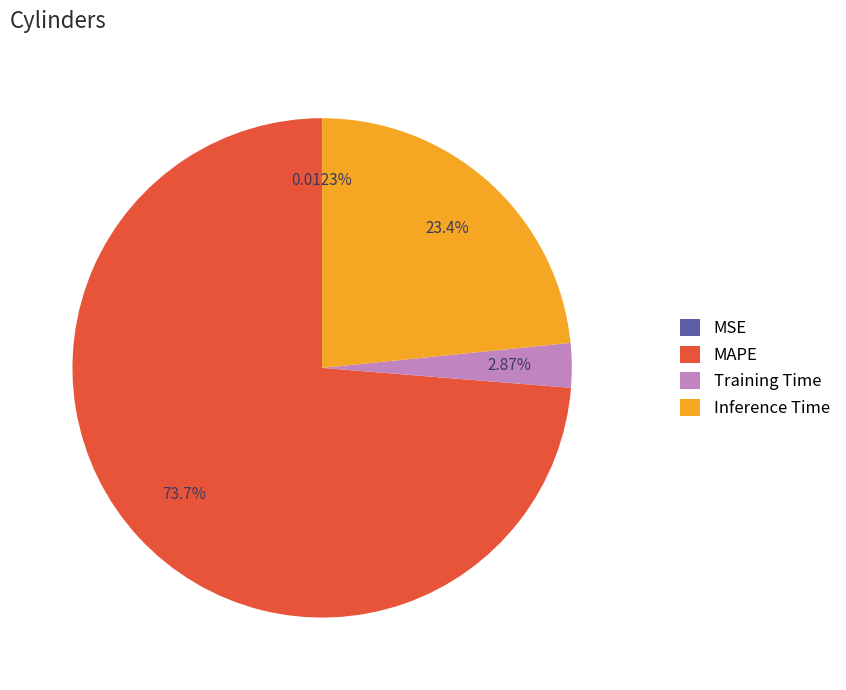

Which slice is the largest?

MAPE